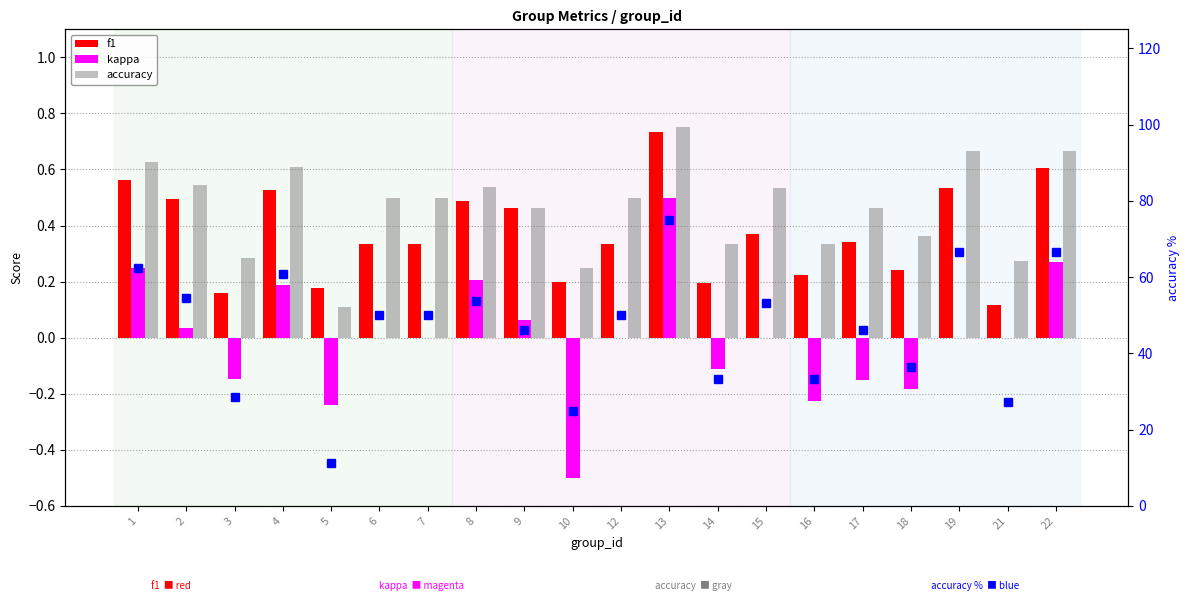

Which series has the largest total across all categories?

accuracy %